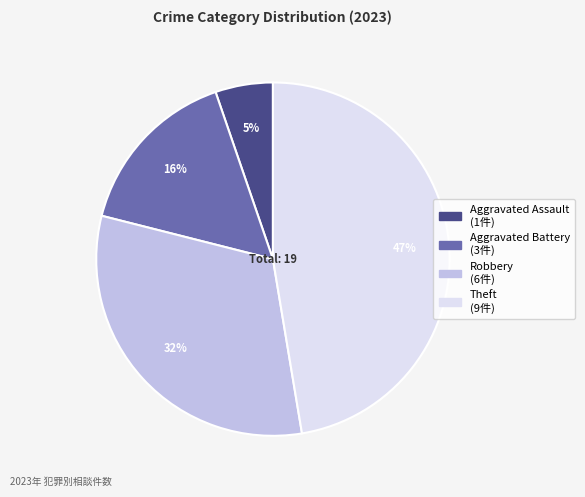

To the nearest percent, what is the average slice percentage?

25%